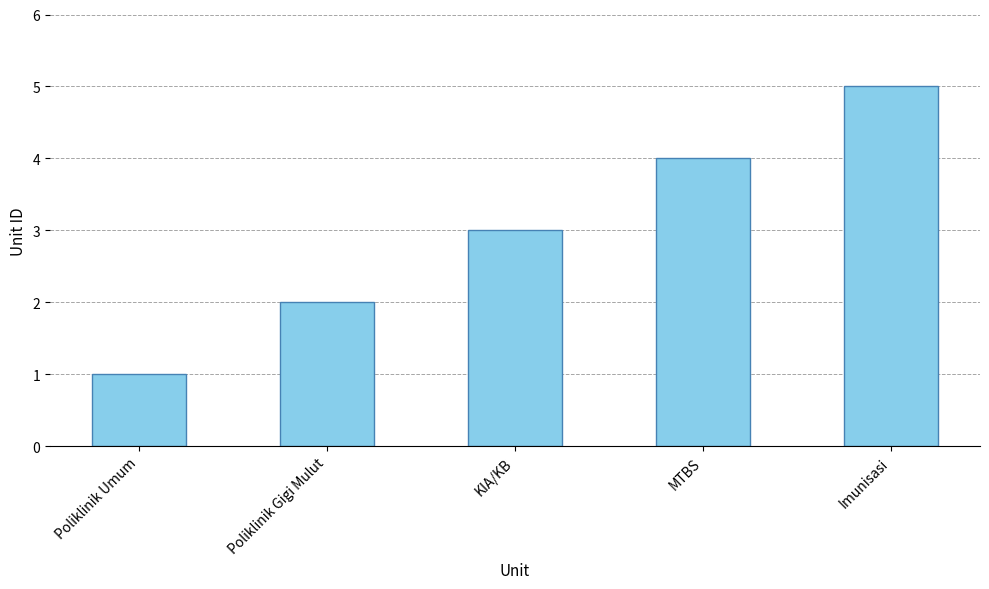

What is the label of the 2nd bar from the right?

MTBS